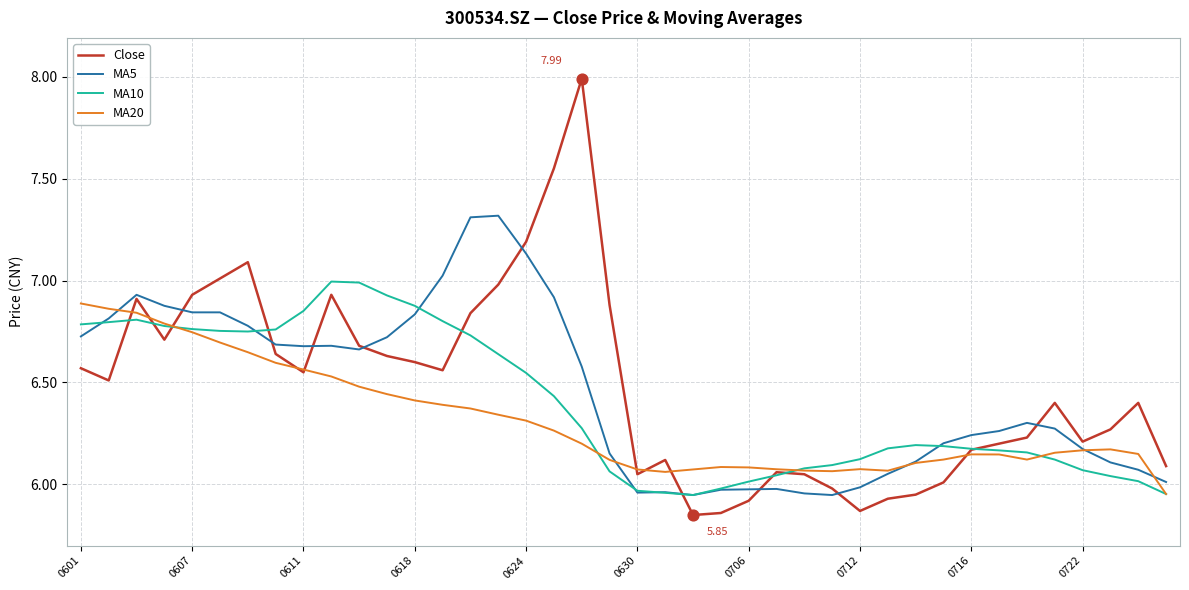

List the series in order of their peak value, lowest first.

MA20, MA10, MA5, Close